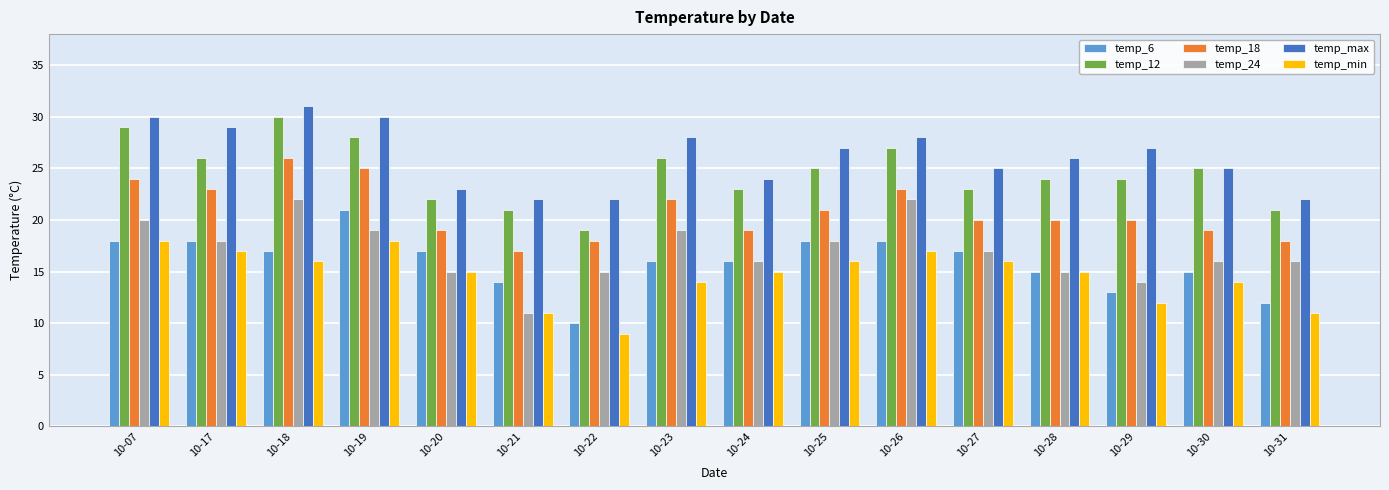

What is the greatest value displayed?

31